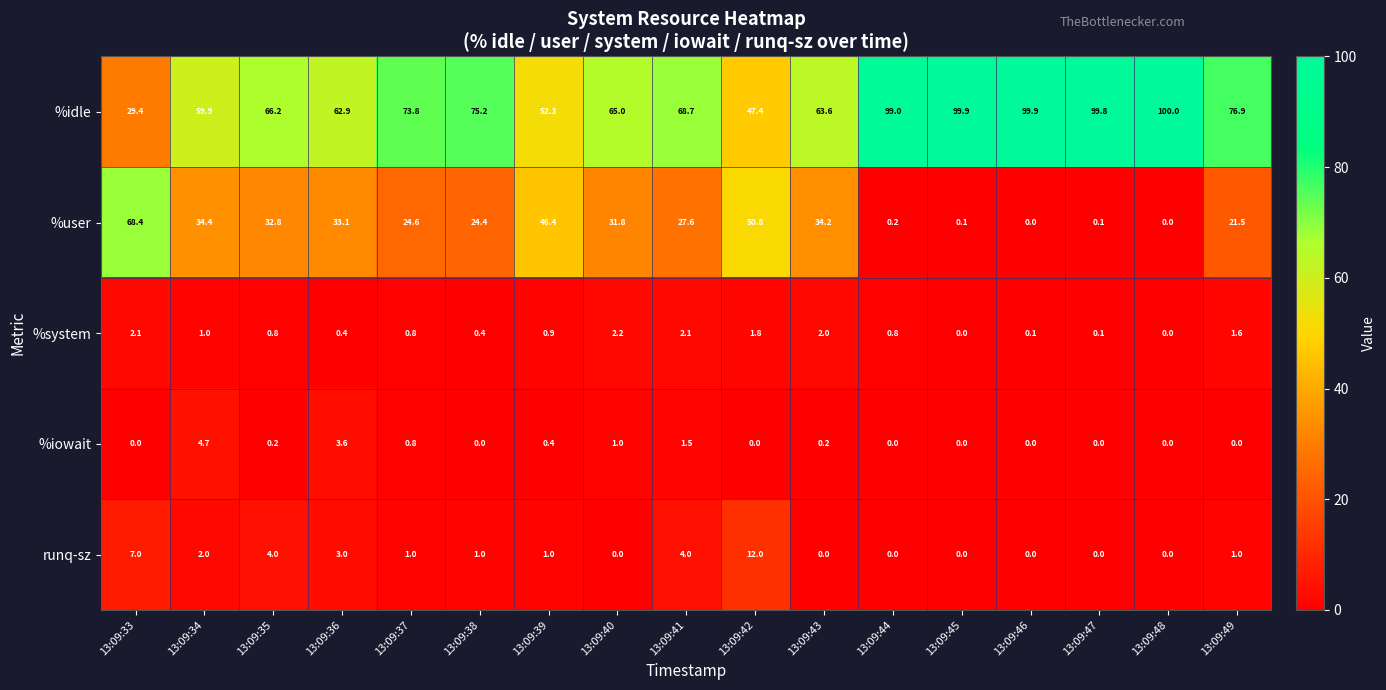

Which series changed the most between 13:09:40 and 13:09:49?

%idle